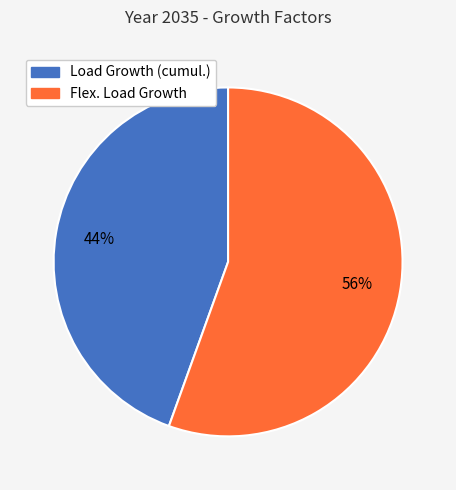

How many slices are in this pie chart?

2